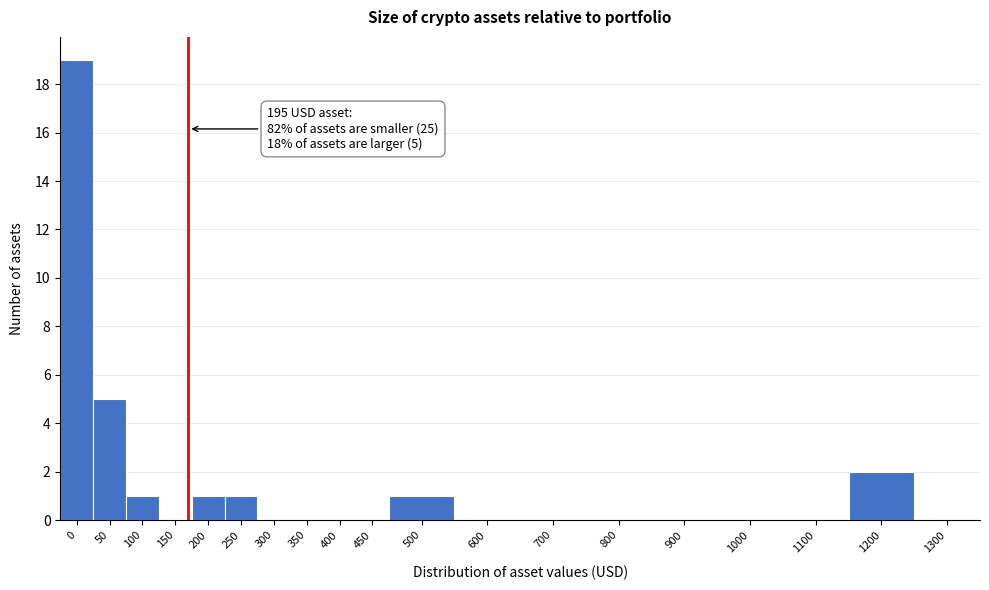

Reading left to right, transcribe all the data shown in this chart.

0=19	50=5	100=1	150=0	200=1	250=1	300=0	350=0	400=0	450=0	500=1	600=0	700=0	800=0	900=0	1000=0	1100=0	1200=2	1300=0